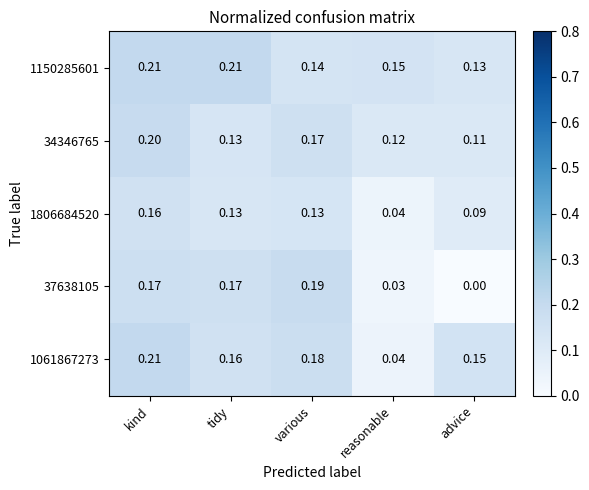

Which series has the widest spread of values?

37638105